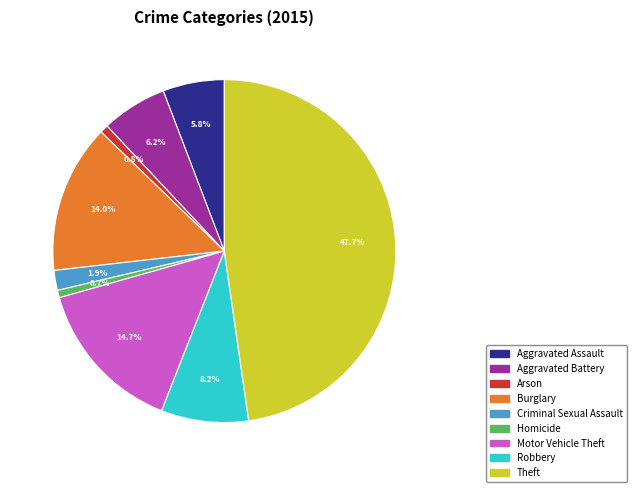

What is the largest slice in the pie chart?

Theft